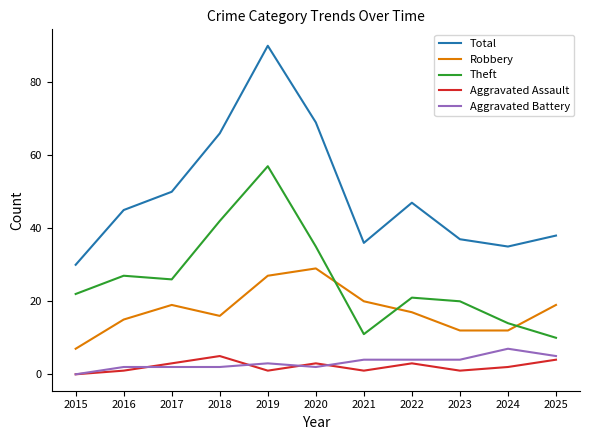

How many distinct data groups are displayed?

5